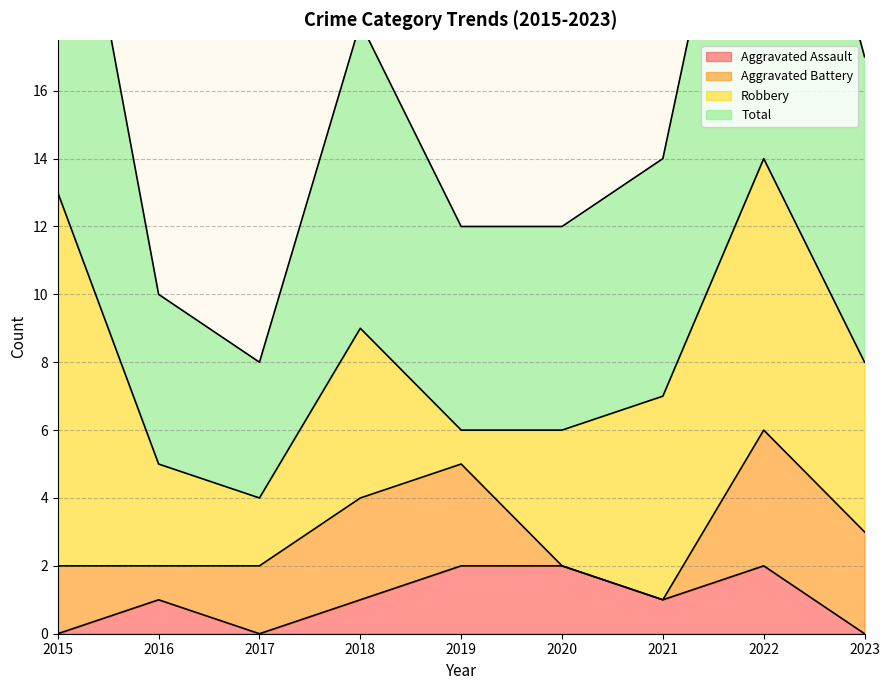

Where does the Aggravated Assault series first go above 1?

2019